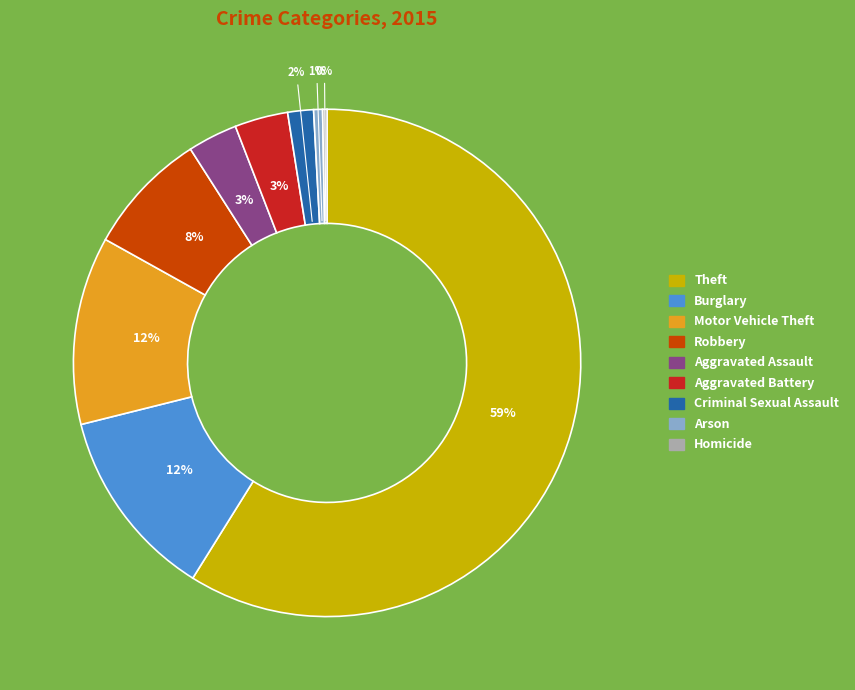

The Aggravated Assault slice represents 11% of the pie. True or false?

False